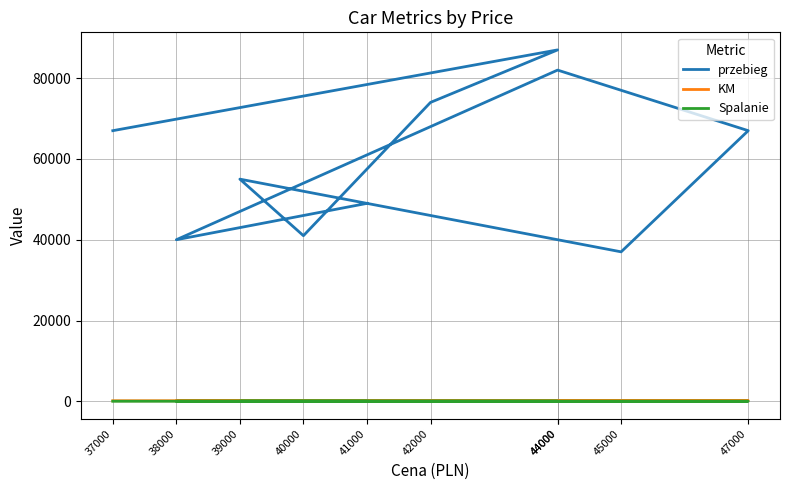

Reading left to right, list all the values displayed in this chart.

przebieg: 37000=67000	44000=87000	42000=74000	40000=41000	39000=55000	45000=37000	47000=67000	44000=82000	38000=40000	41000=49000
KM: 37000=130	44000=140	42000=140	40000=150	39000=150	45000=140	47000=180	44000=150	38000=130	41000=140
Spalanie: 37000=7	44000=6	42000=7	40000=8	39000=8	45000=7	47000=9	44000=7	38000=7	41000=6